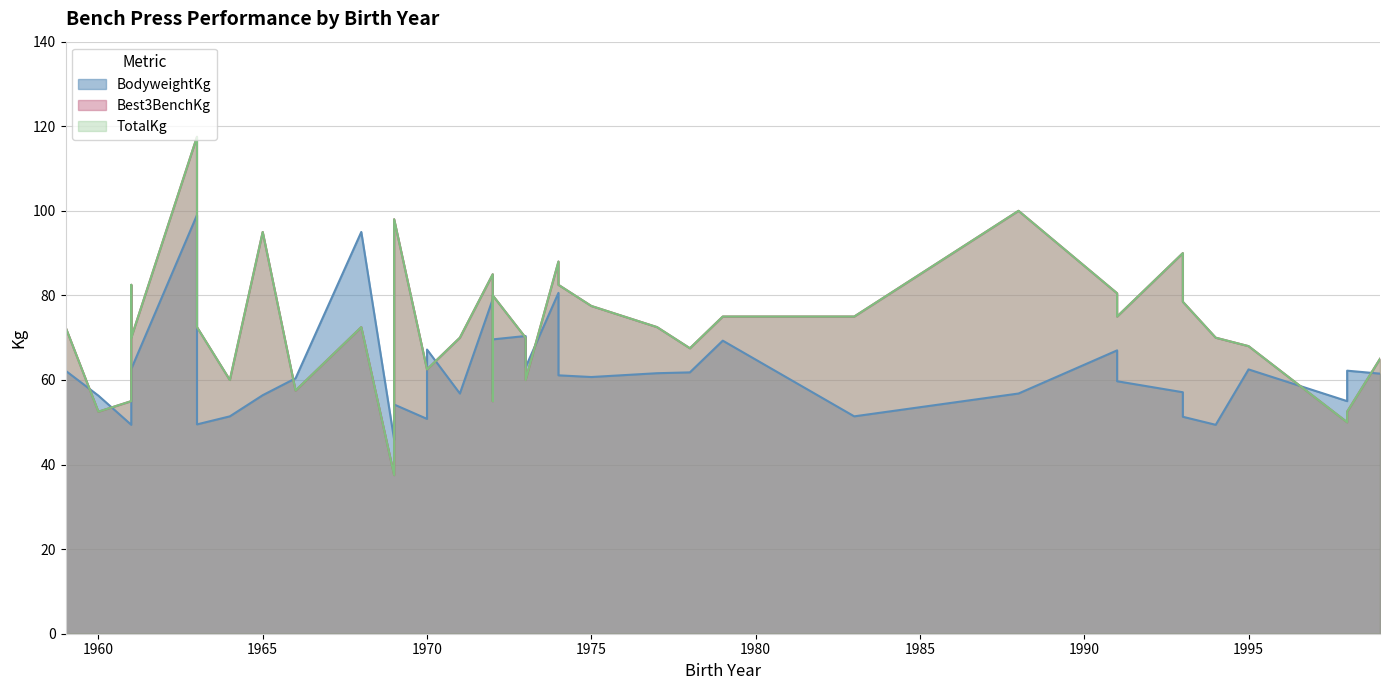

At which label does TotalKg reach its peak?

1963